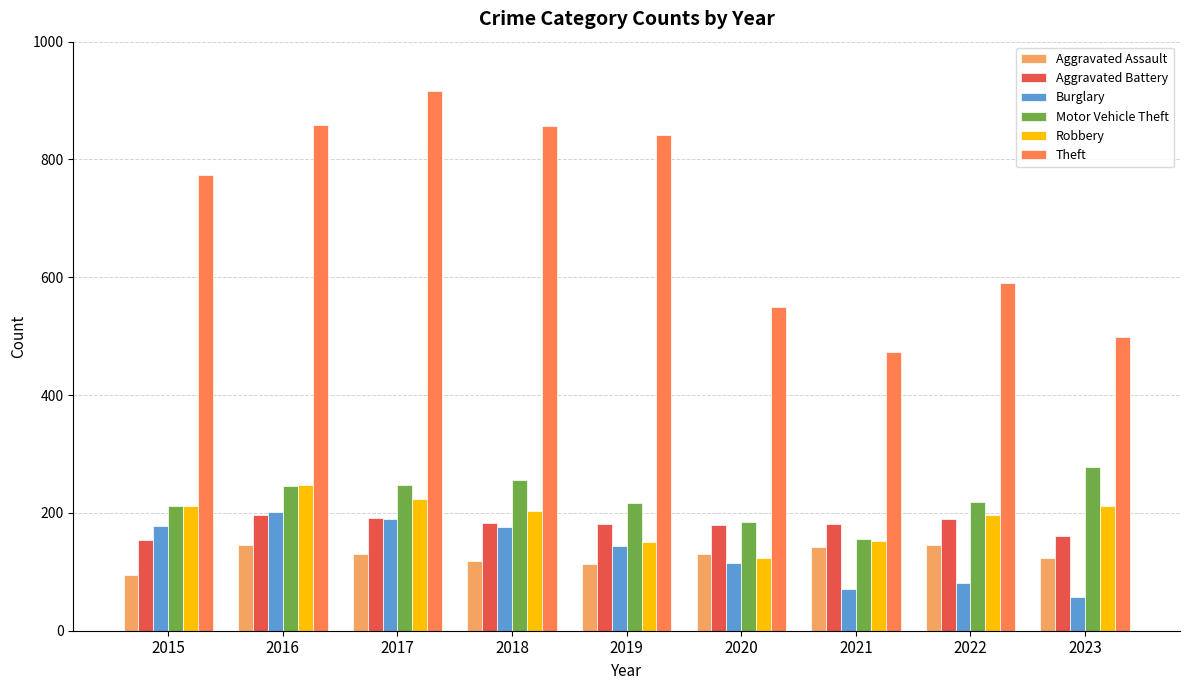

Count the number of categories in the chart.

9